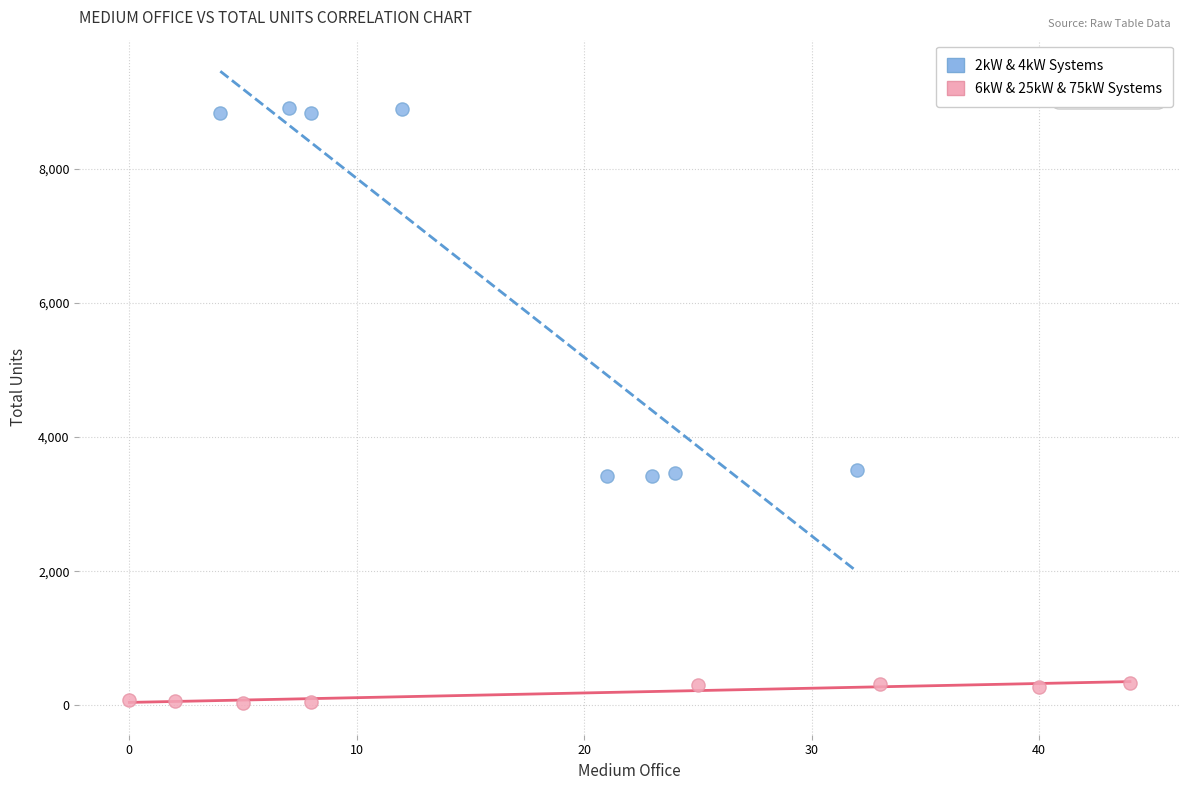

Which series reaches the minimum Y coordinate?

6kW & 25kW & 75kW Systems